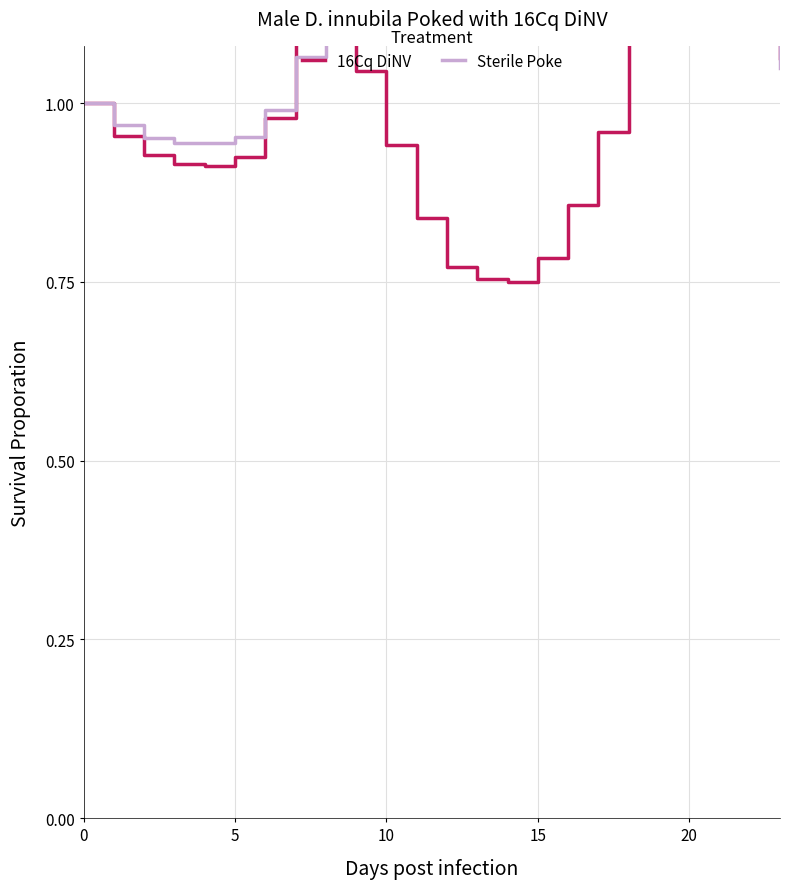

What is the maximum value for 16Cq DiNV?

1.2